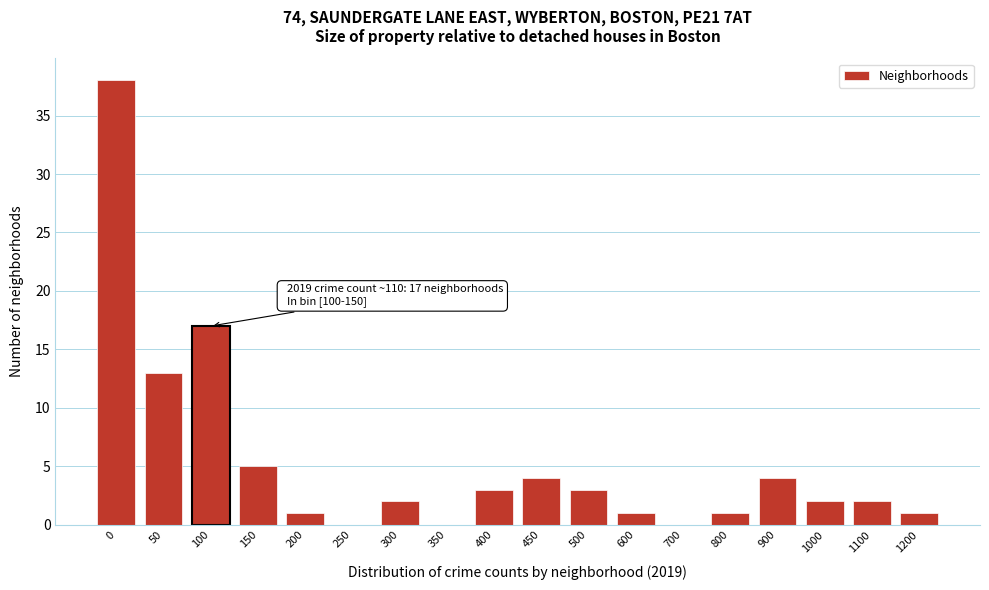

Reading right to left, extract all data points from this chart.

1200=1	1100=2	1000=2	900=4	800=1	700=0	600=1	500=3	450=4	400=3	350=0	300=2	250=0	200=1	150=5	100=17	50=13	0=38